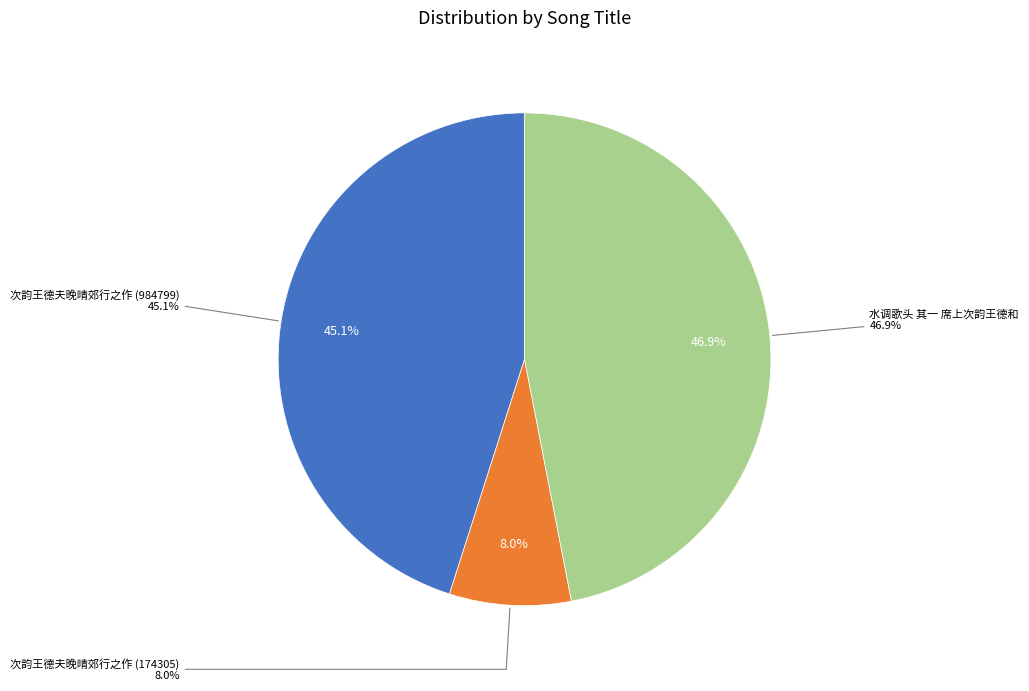

How many segments does this pie chart have?

3